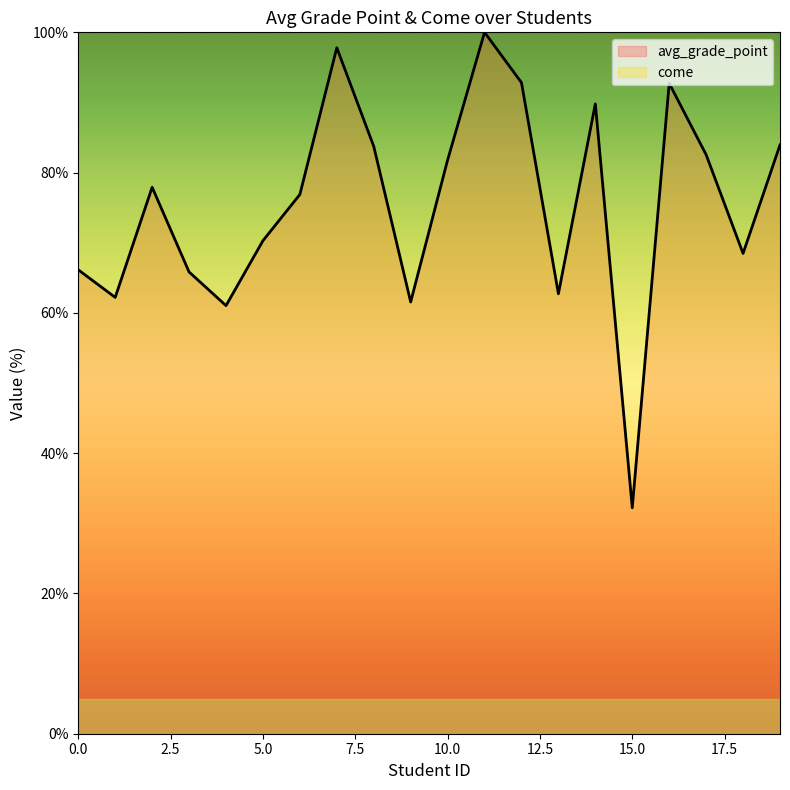

How many interior local valleys (lower than both neighbors) does the data have?

6